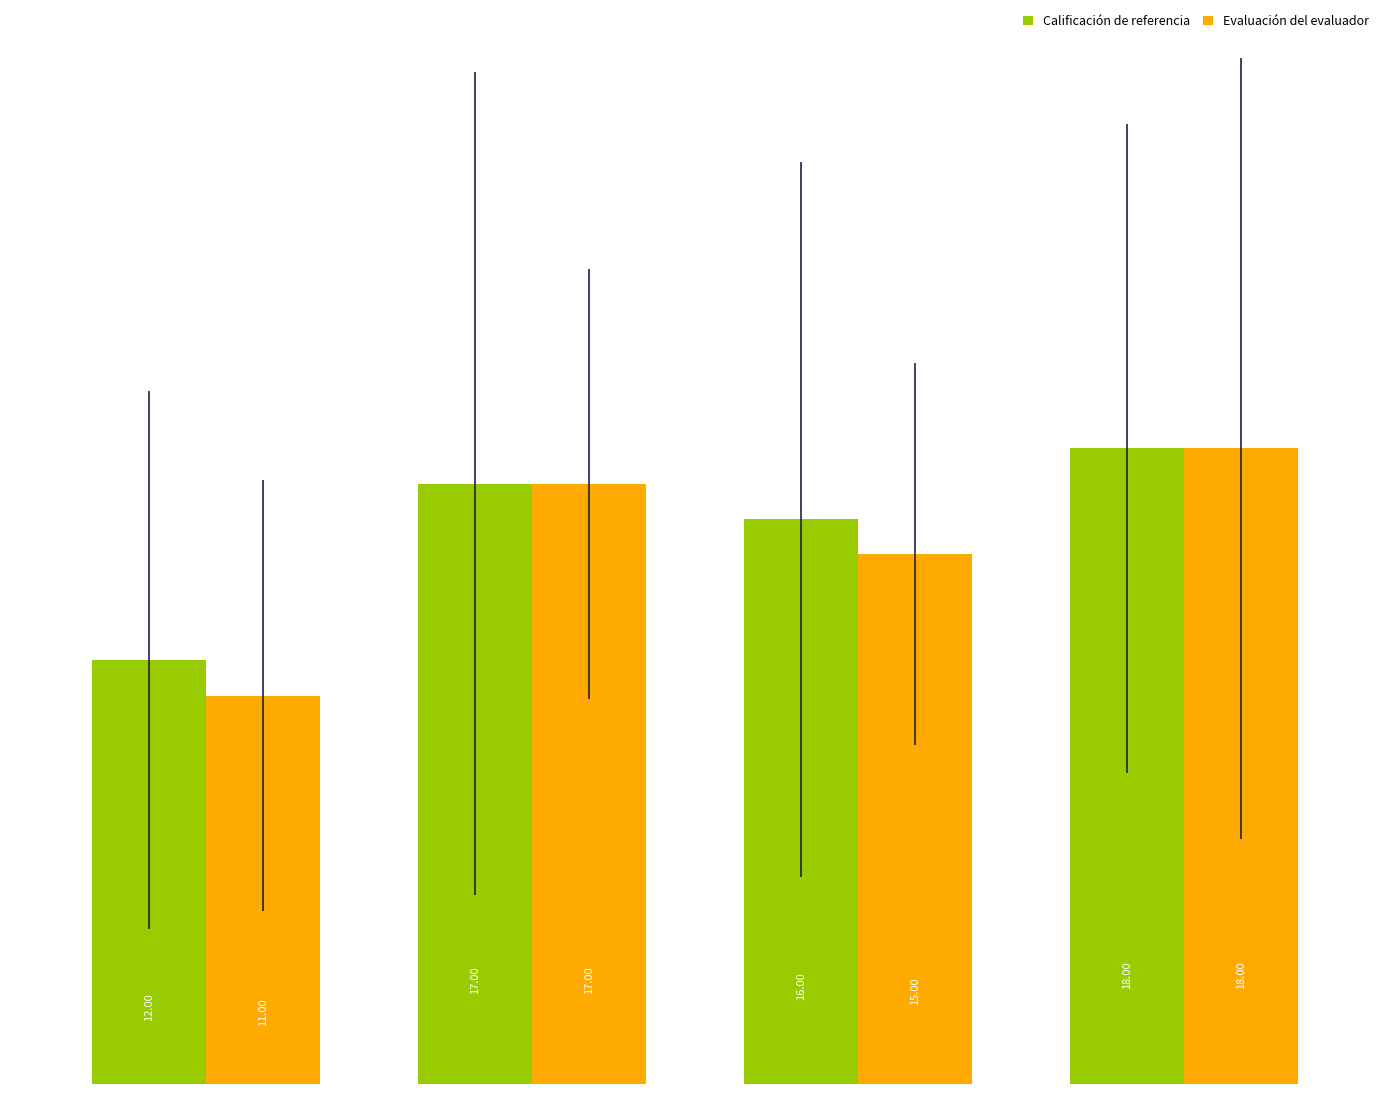

What is the maximum value for Evaluación del evaluador?

18